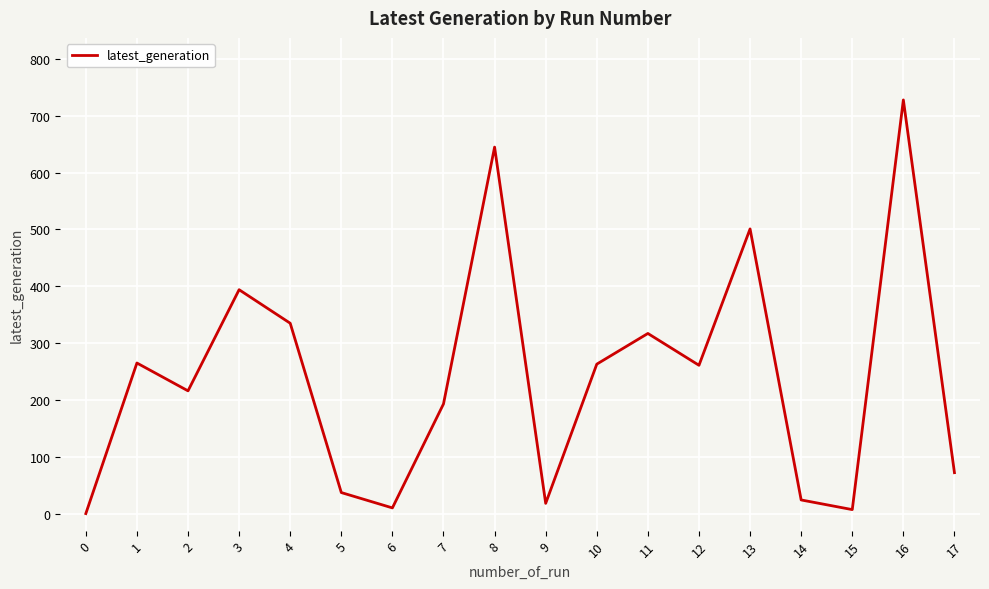

What is the maximum value shown in the chart?

728